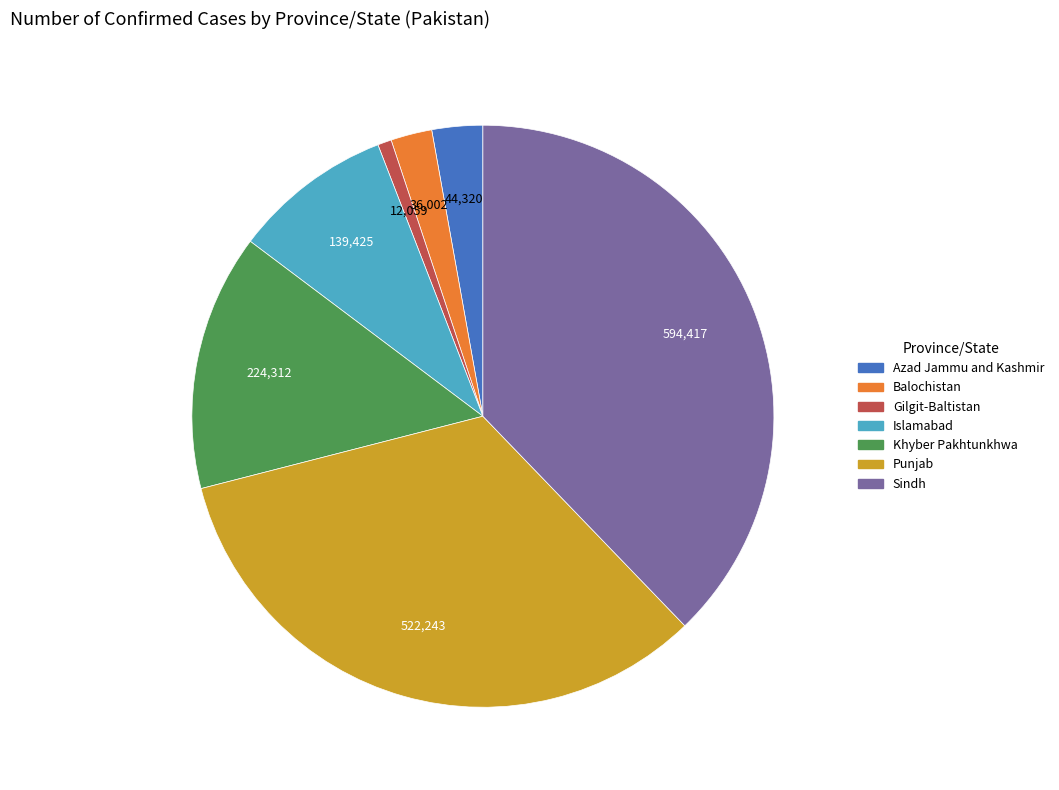

Does any single category account for the majority?

No